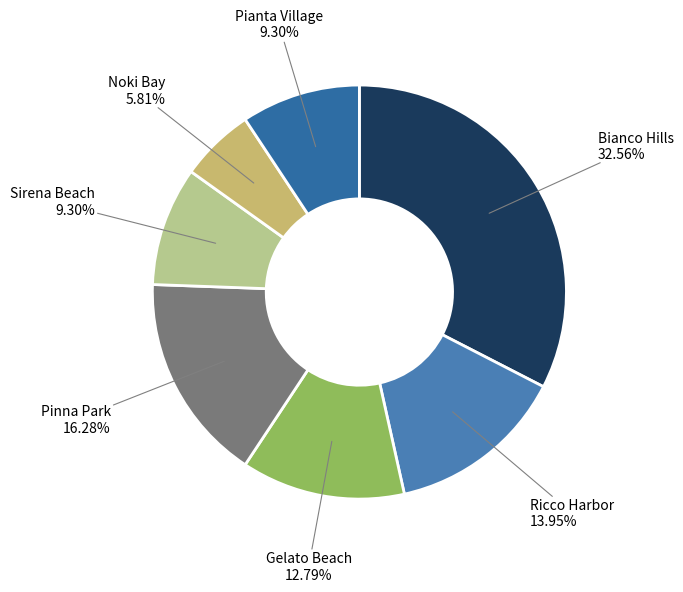

Which category has the biggest portion of the pie?

Bianco Hills